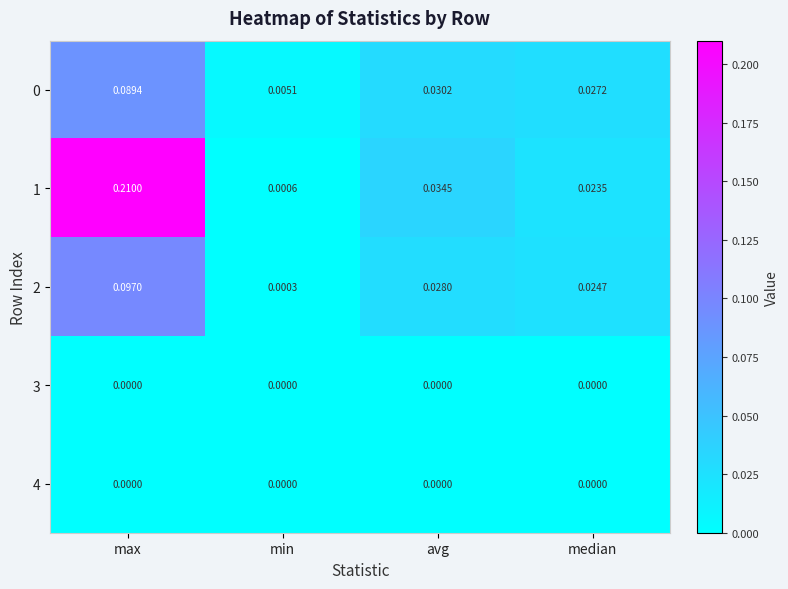

How many categories are shown in the chart?

4